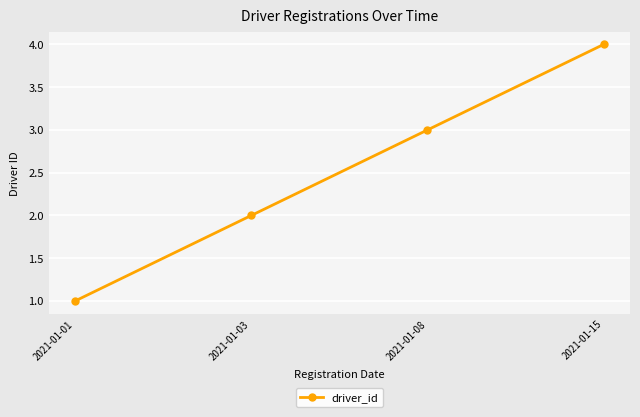

Reading left to right, extract all data points from this chart.

1	2	3	4